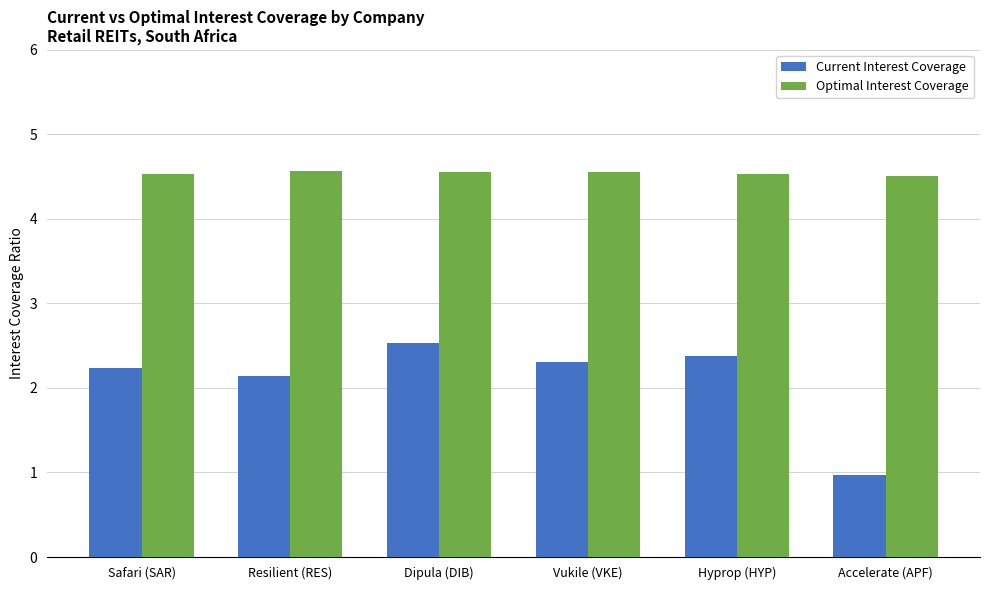

Rank the categories by Current Interest Coverage value from highest to lowest.

Dipula (DIB), Hyprop (HYP), Vukile (VKE), Safari (SAR), Resilient (RES), Accelerate (APF)